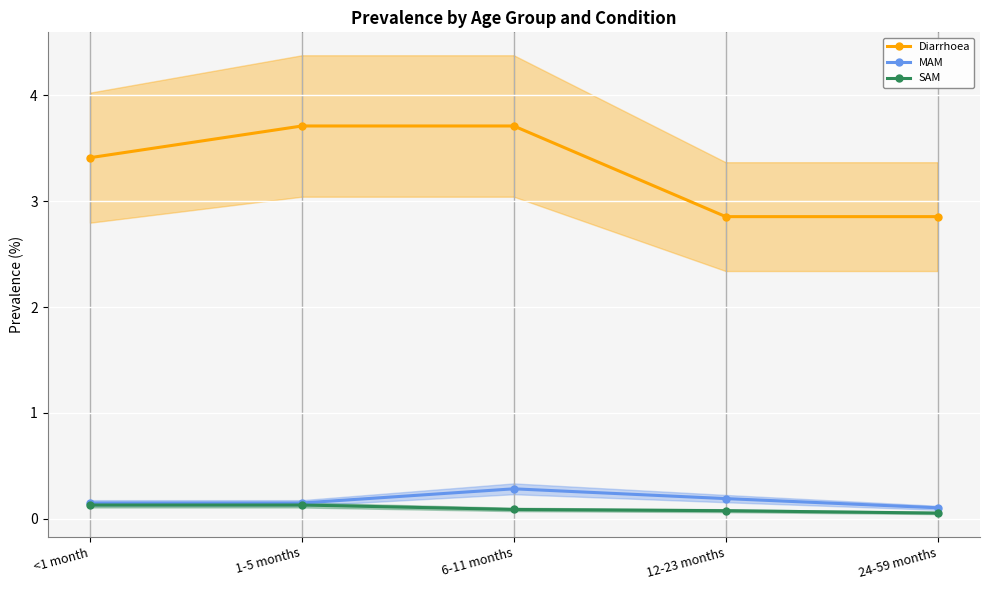

Reading left to right, list all the values displayed in this chart.

Diarrhoea: <1 month=3.4	1-5 months=3.7	6-11 months=3.7	12-23 months=2.9	24-59 months=2.9
MAM: <1 month=0.1	1-5 months=0.1	6-11 months=0.3	12-23 months=0.2	24-59 months=0.1
SAM: <1 month=0.1	1-5 months=0.1	6-11 months=0.1	12-23 months=0.1	24-59 months=0.1